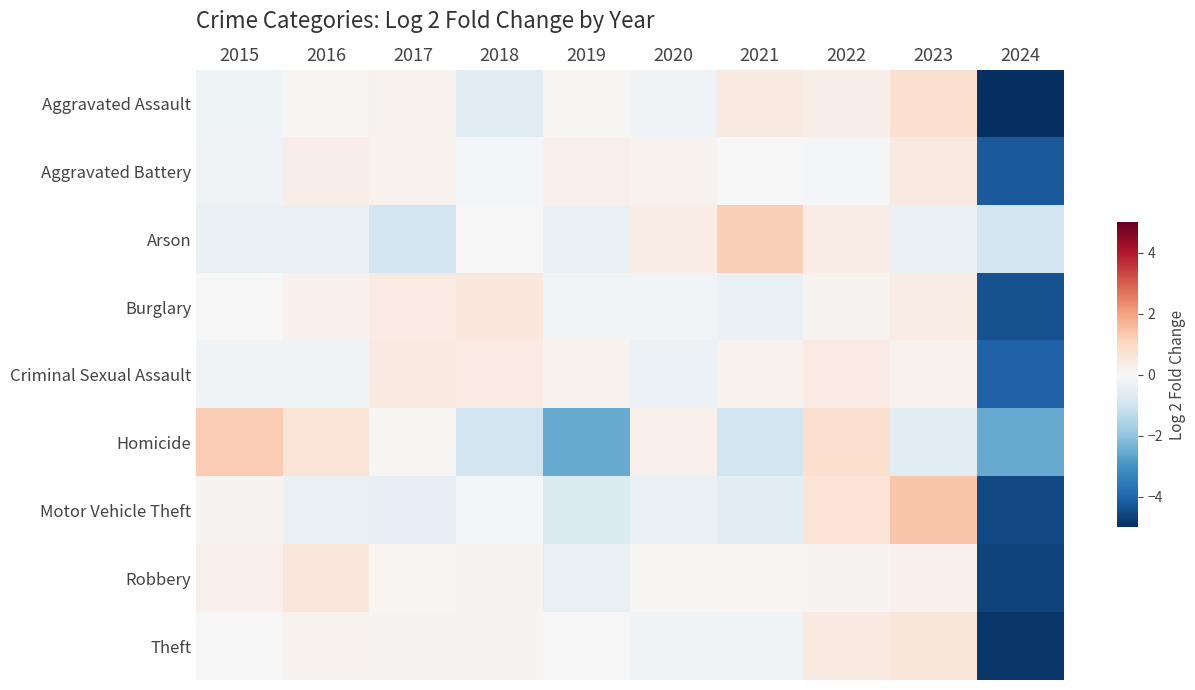

Rank the series at 2019 from highest to lowest value.

Aggravated Battery, Criminal Sexual Assault, Aggravated Assault, Theft, Burglary, Arson, Robbery, Motor Vehicle Theft, Homicide